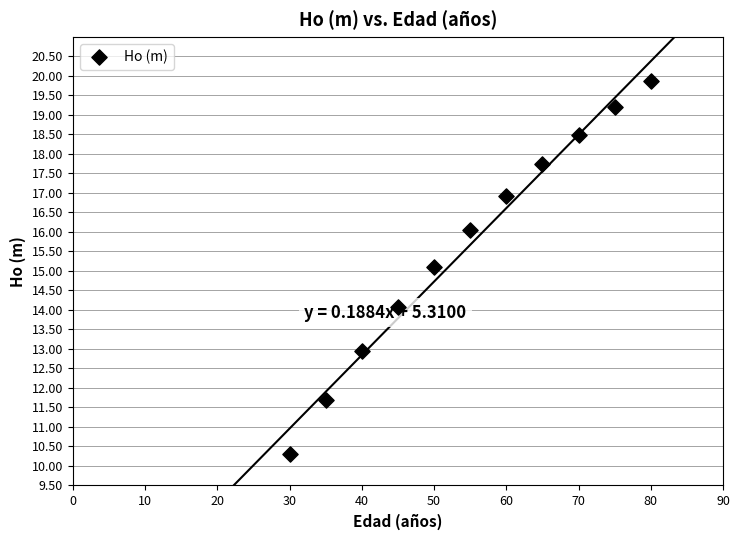

What is the range of X values (max minus min)?

50.0